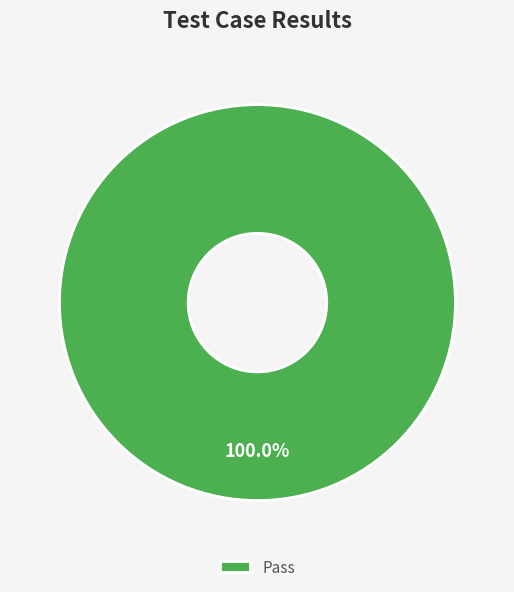

Rank the categories by value from highest to lowest.

Pass